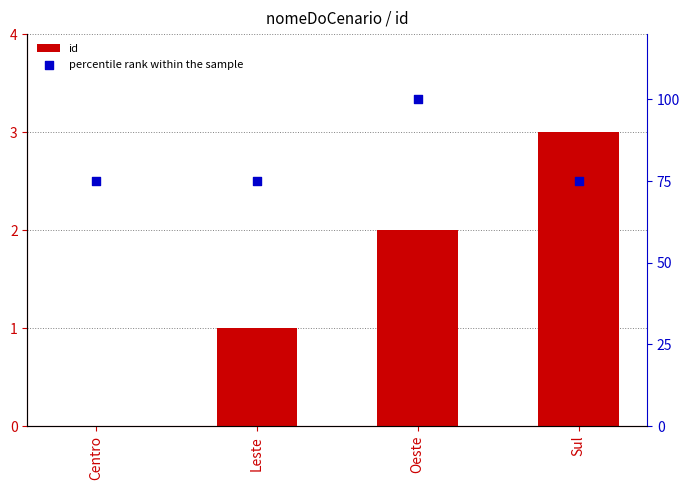

At how many categories does at least one series exceed 1?

4